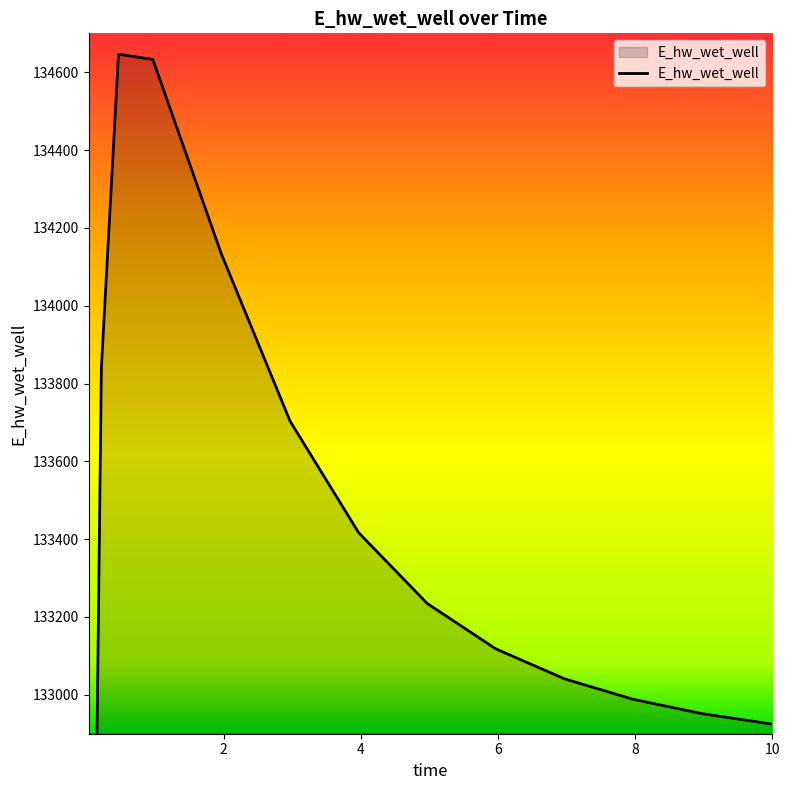

Read the value at 10.0.

132924.9